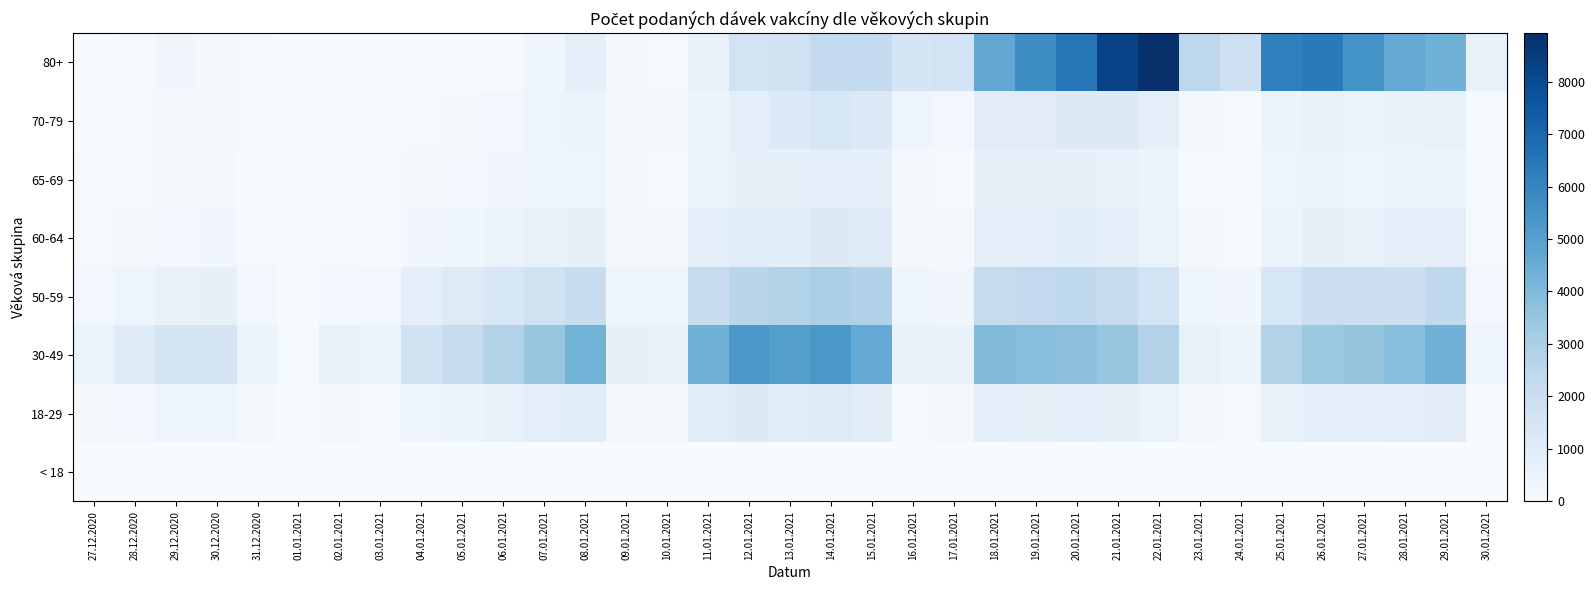

Which series changed the most between 16.01.2021 and 21.01.2021?

80+